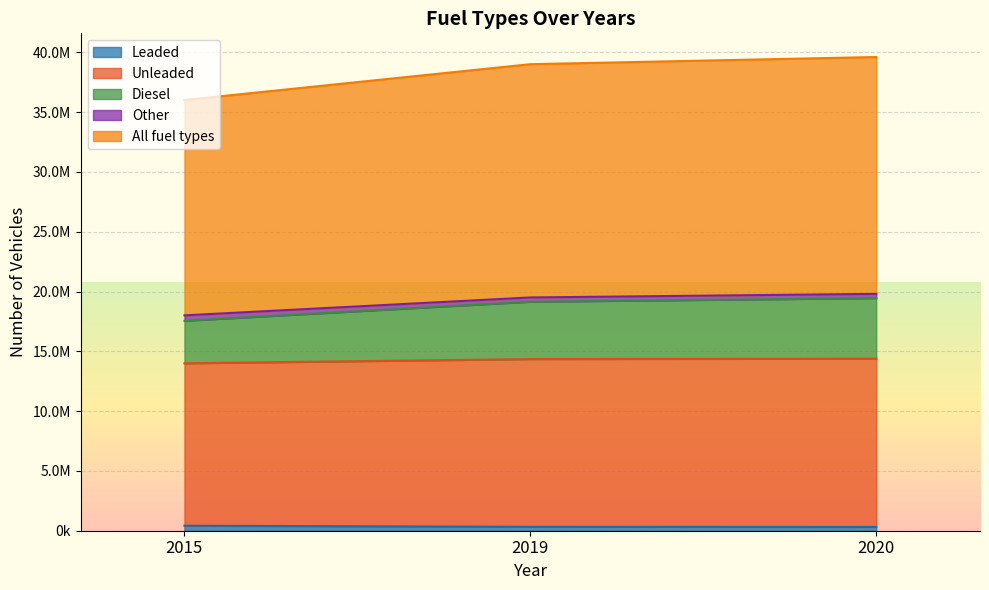

Does the chart display data point markers on the line(s)?

No